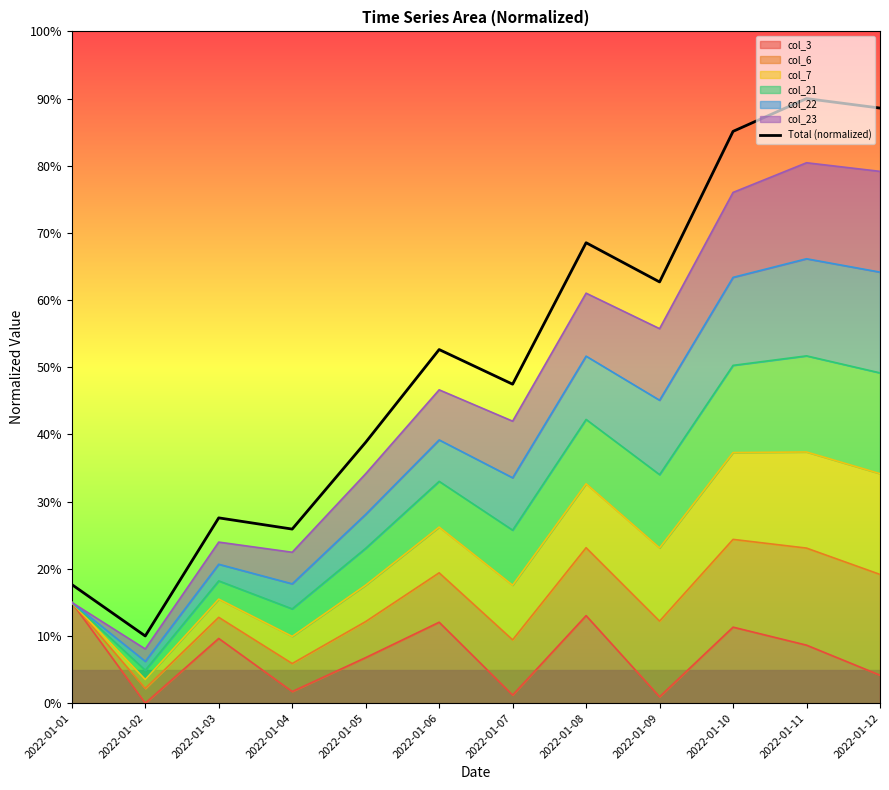

What is the difference between the maximum and second lowest values?

72.3